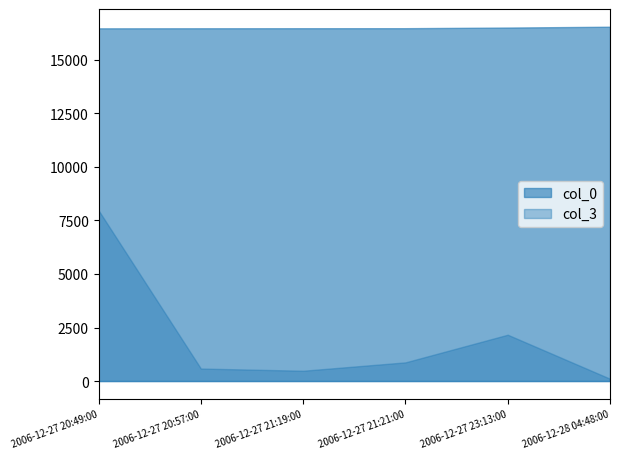

Does the chart display data point markers on the line(s)?

No